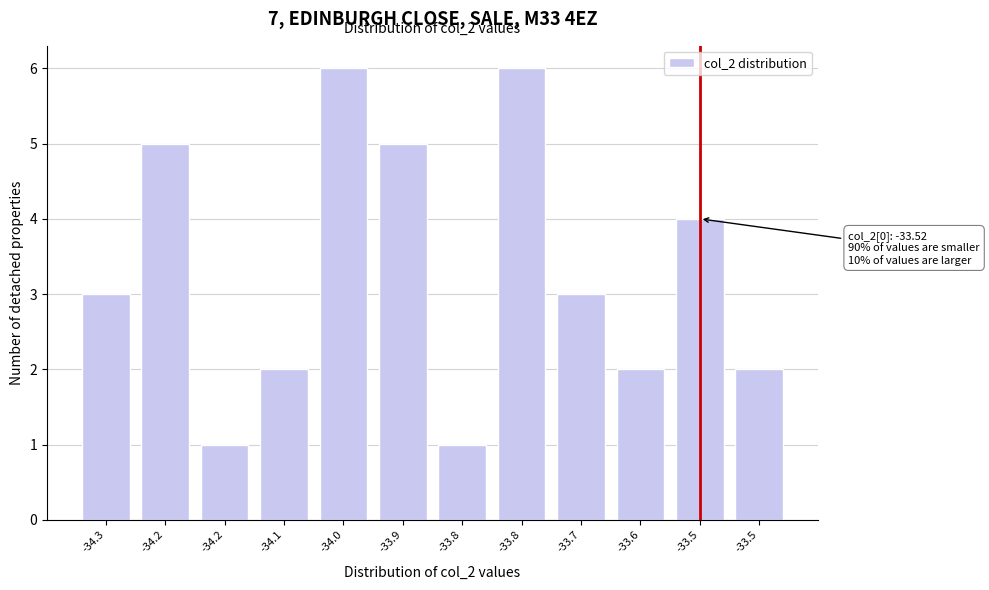

Does the chart contain any negative values?

No